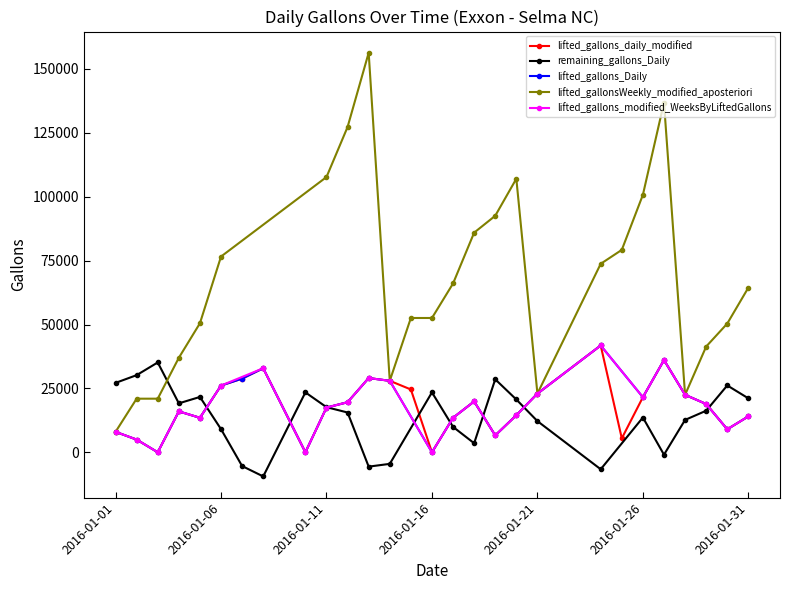

What is the difference between the maximum and minimum values in the lifted_gallons_Daily series?

41799